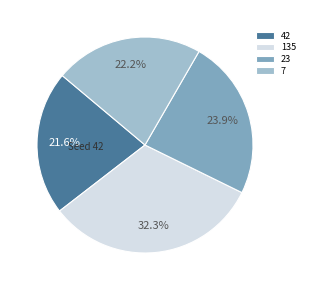

What is the smallest slice in the pie chart?

42